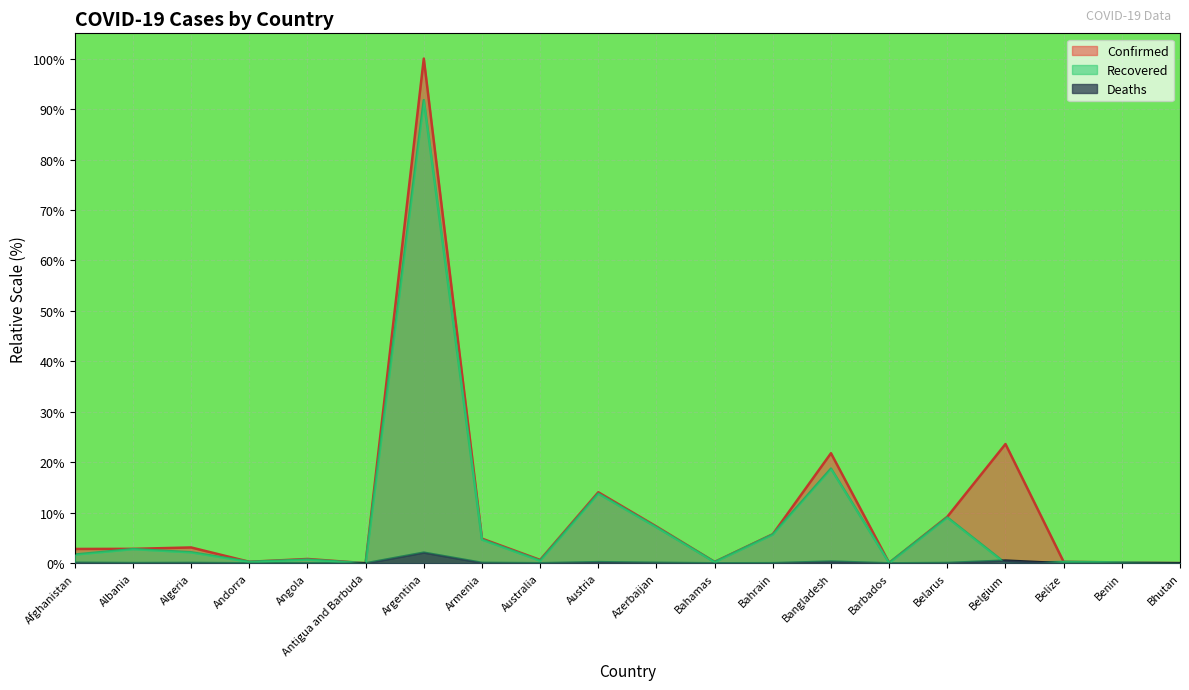

True or false: Confirmed has a value of 11.1 at Bangladesh.

False